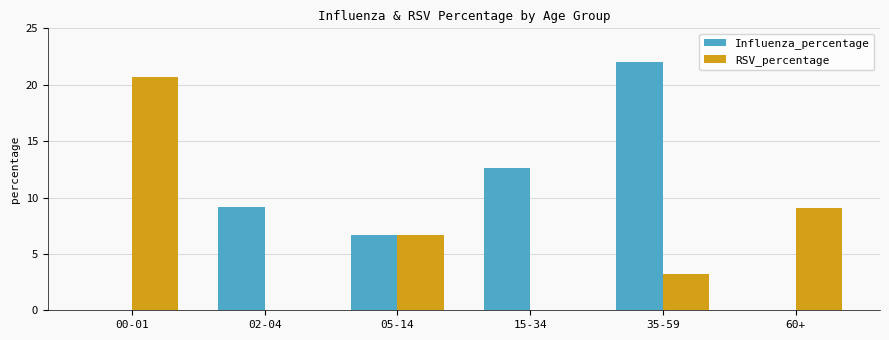

True or false: Influenza_percentage has a value of 12.6 at 15-34.

True